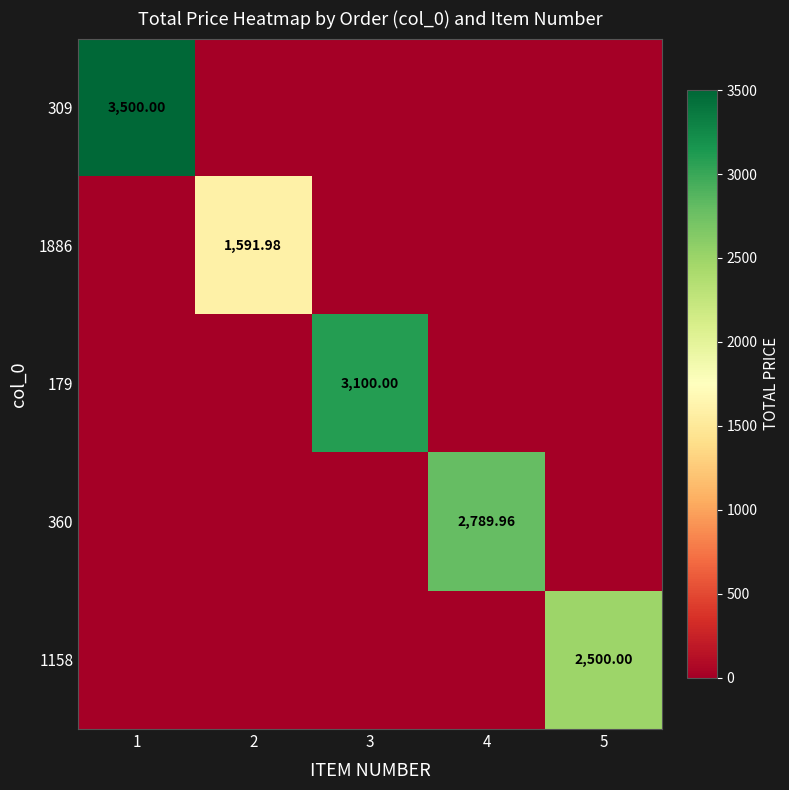

Is the value of 1886 at 2 greater than the value of 1158 at 5?

No